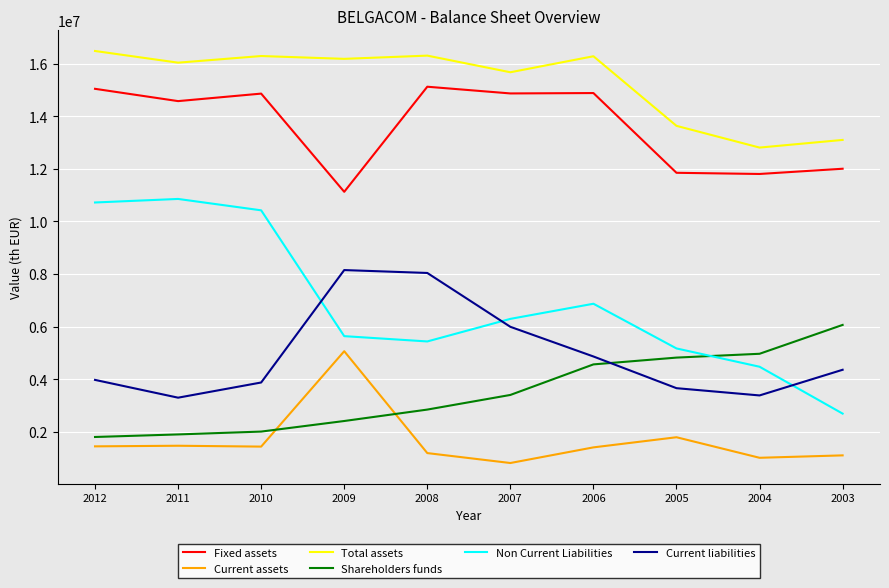

Does the chart display data point markers on the line(s)?

No